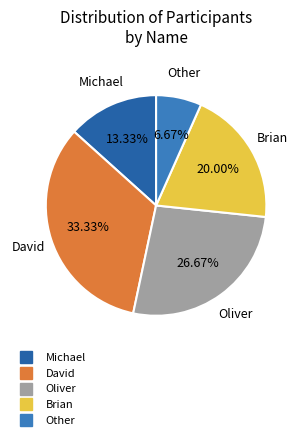

Combined, do Other and Oliver account for over 50%?

No